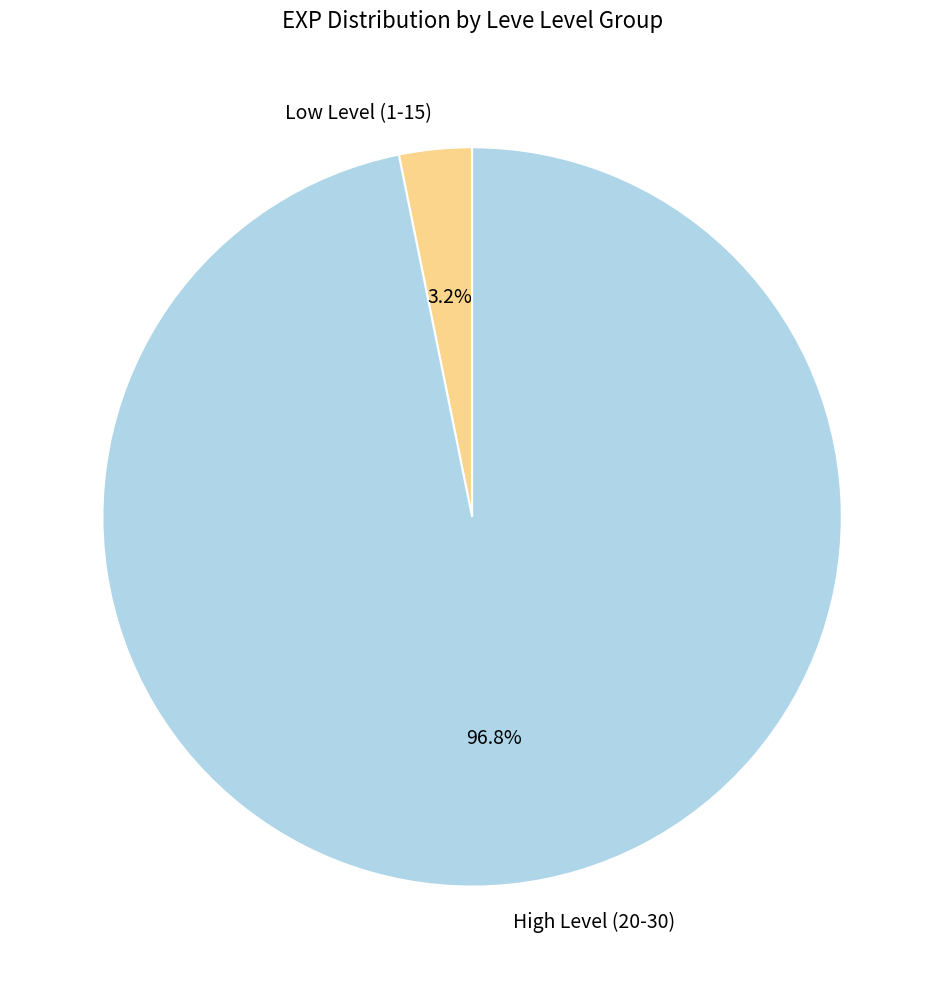

Which has a higher value, Low Level (1-15) or High Level (20-30)?

High Level (20-30)